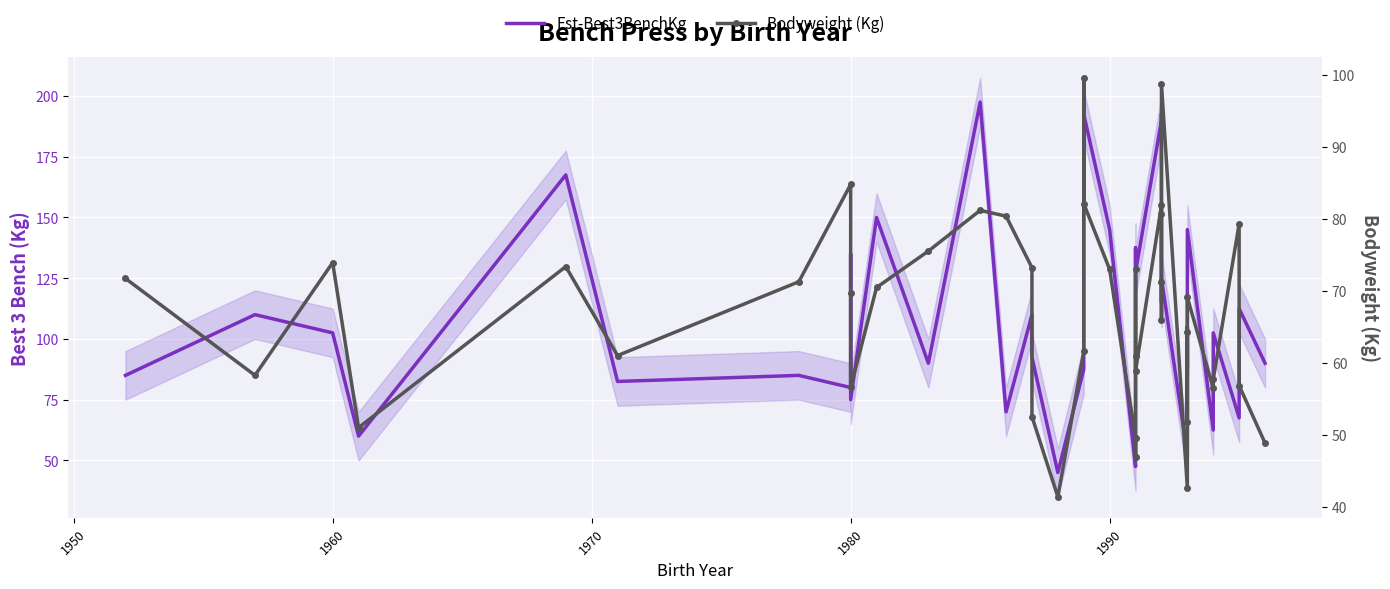

How many lines are shown in the chart?

2